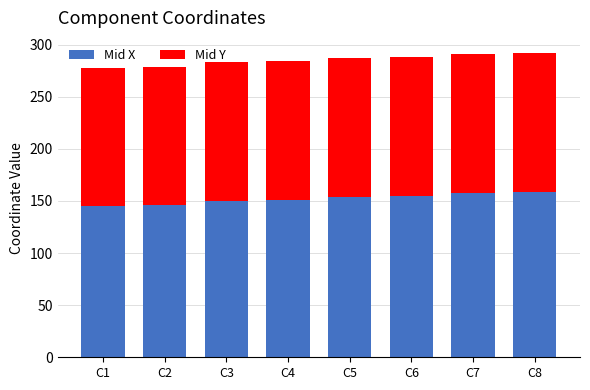

Is it true that Mid X equals 261.2 at C8?

False